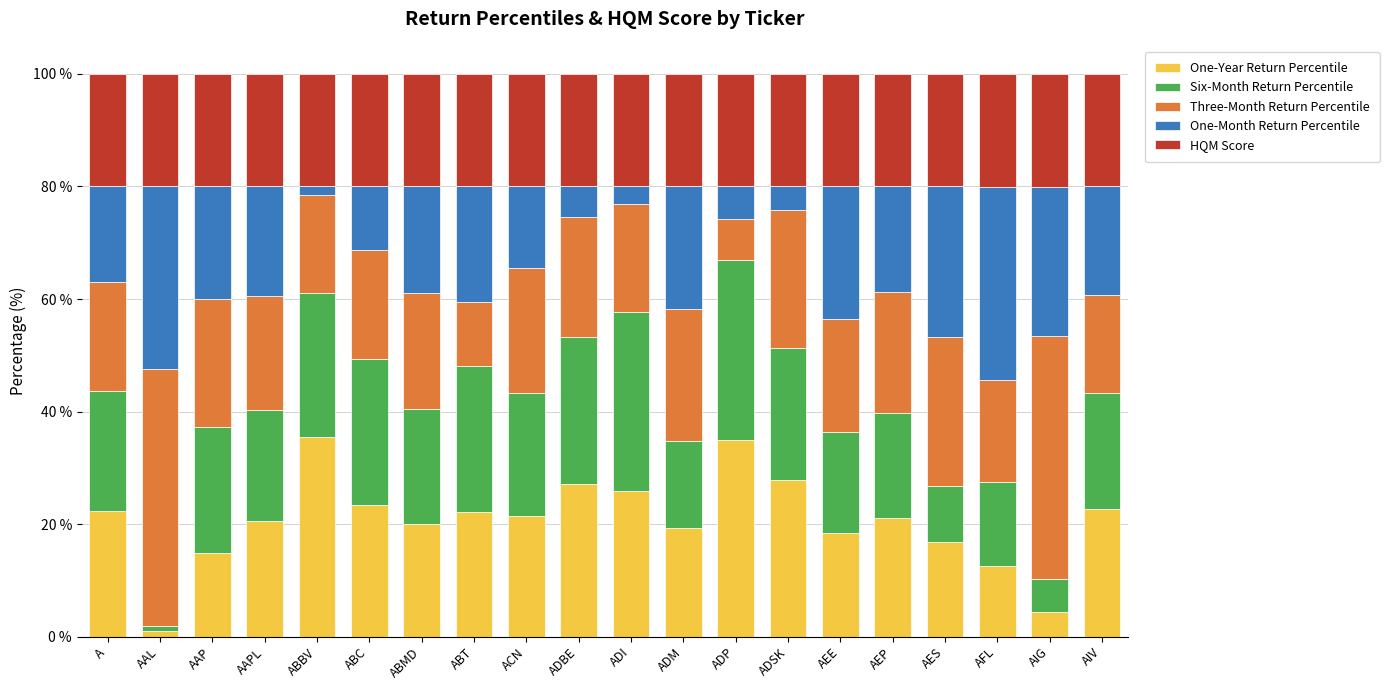

What is the sum of the One-Year Return Percentile values at ADI and AAP?

40.7